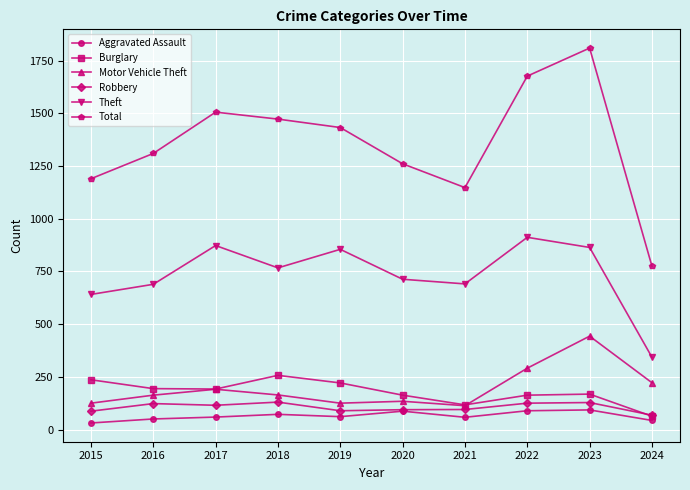

What are all the series names shown in the legend?

Aggravated Assault, Burglary, Motor Vehicle Theft, Robbery, Theft, Total